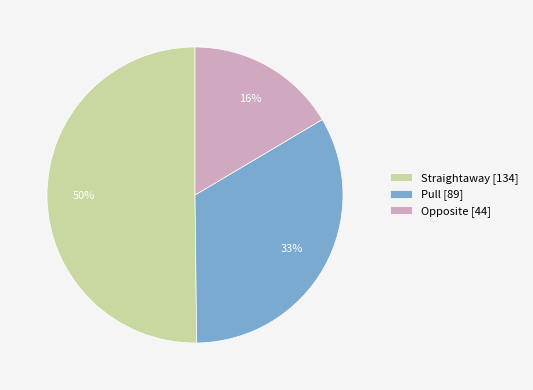

Rank the categories by value from lowest to highest.

Opposite, Pull, Straightaway